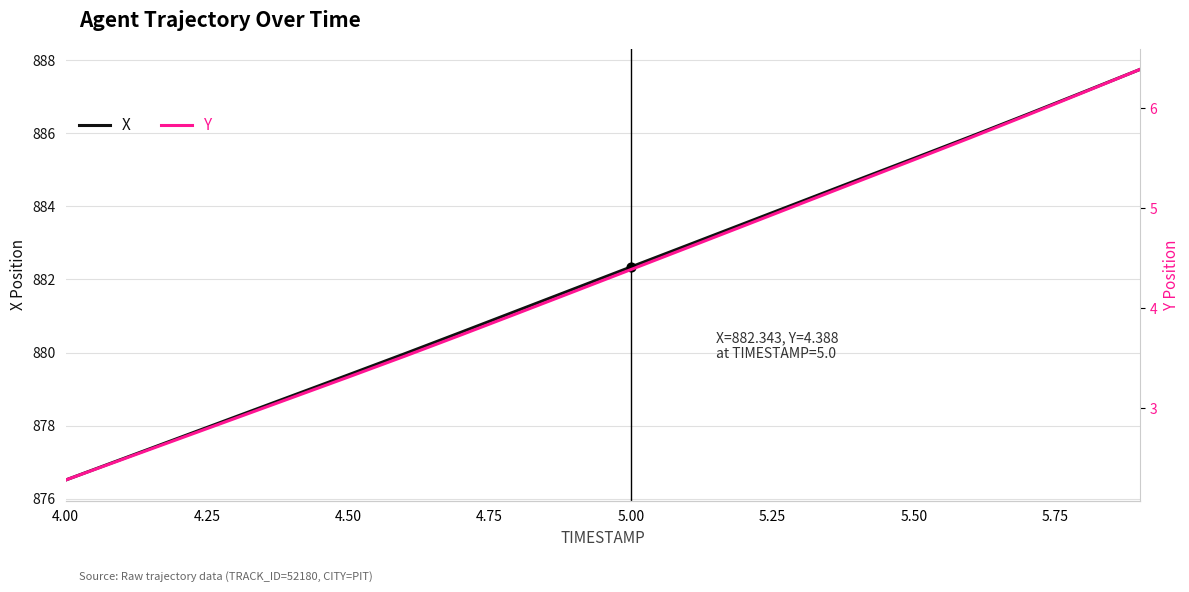

Which series has the largest Y range (max minus min)?

X